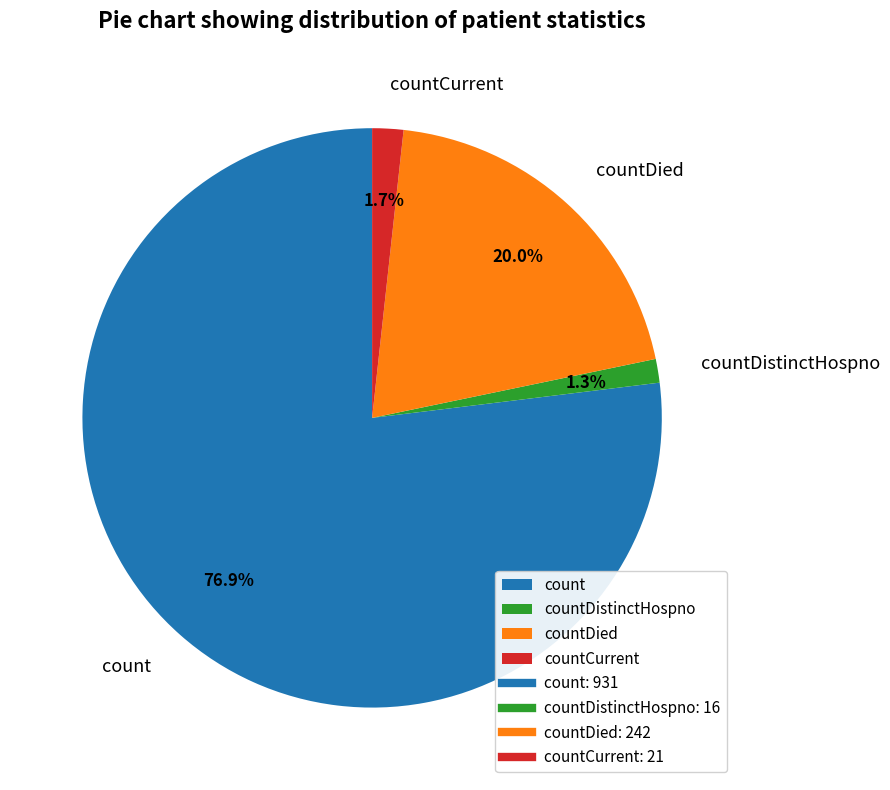

What portion of the pie excludes countDistinctHospno?

98.7%